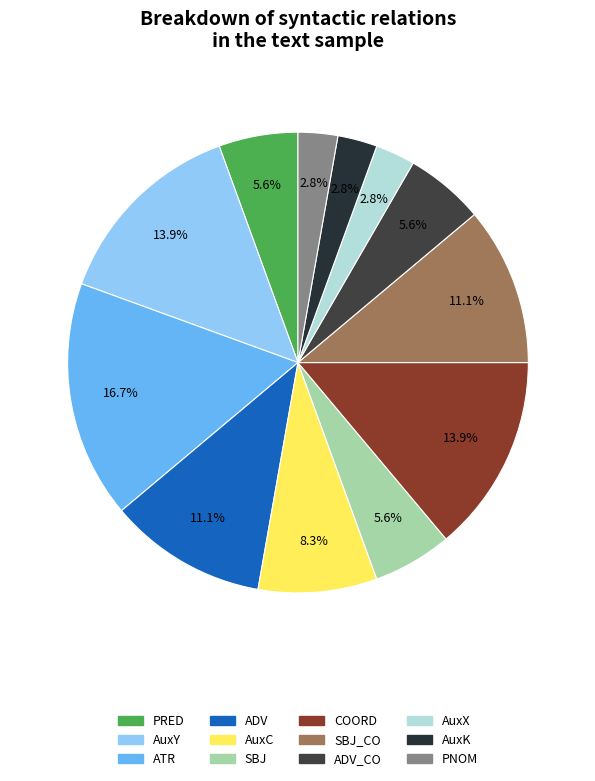

Count the number of slices in the pie.

12